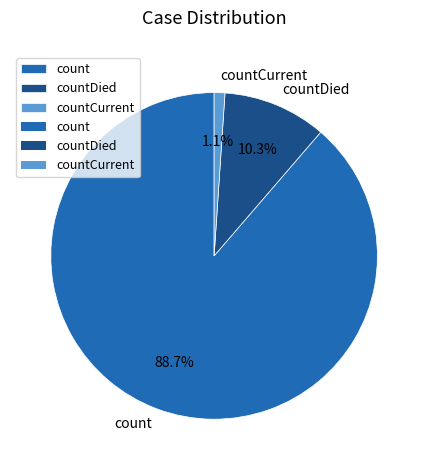

The countCurrent slice represents 11% of the pie. True or false?

False